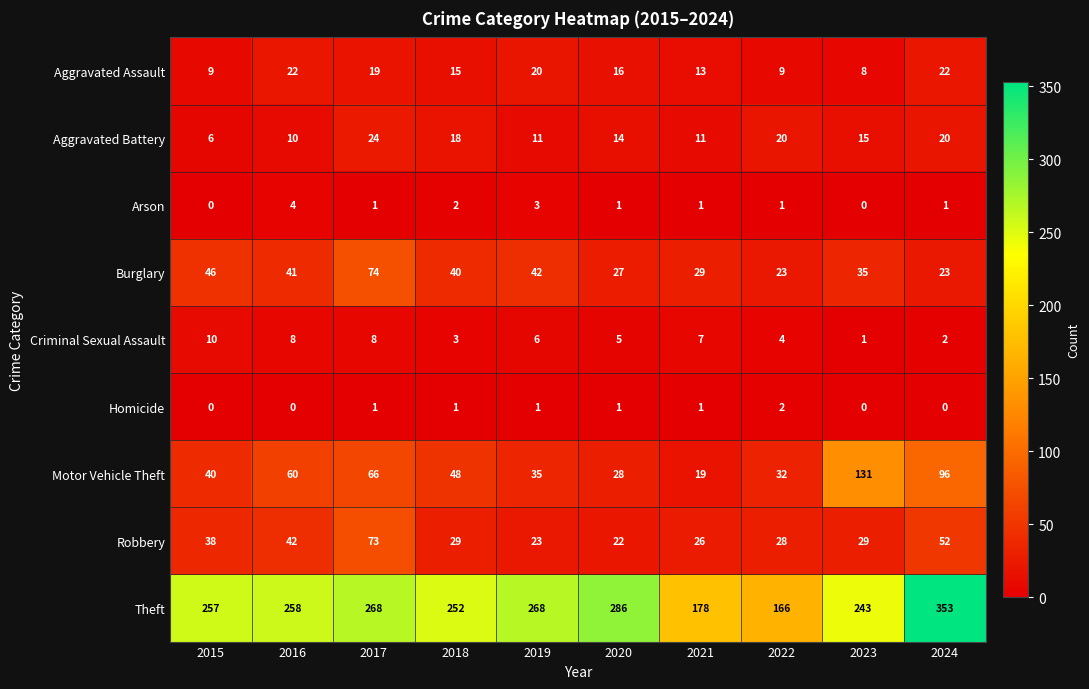

True or false: Criminal Sexual Assault has a value of 4 at 2017.

False